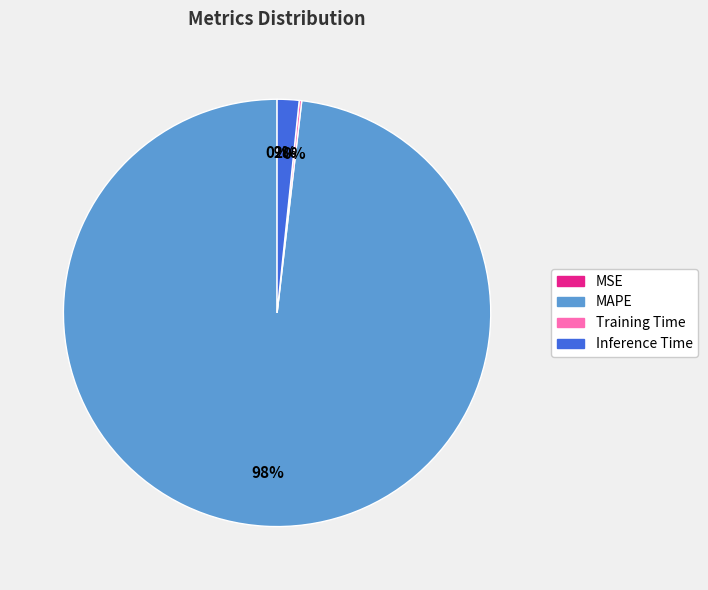

True or false: Inference Time accounts for 2% of the total.

True